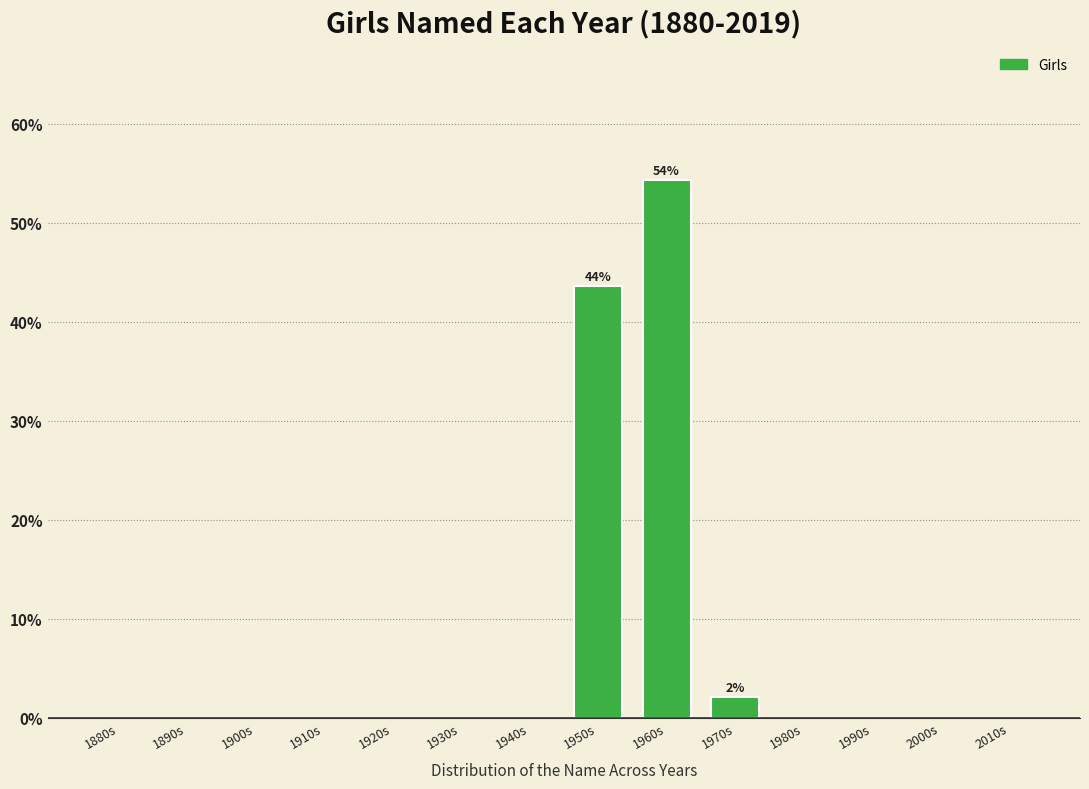

Reading right to left, extract all data points from this chart.

2010s=0.0	2000s=0.0	1990s=0.0	1980s=0.0	1970s=2.1	1960s=54.3	1950s=43.6	1940s=0.0	1930s=0.0	1920s=0.0	1910s=0.0	1900s=0.0	1890s=0.0	1880s=0.0